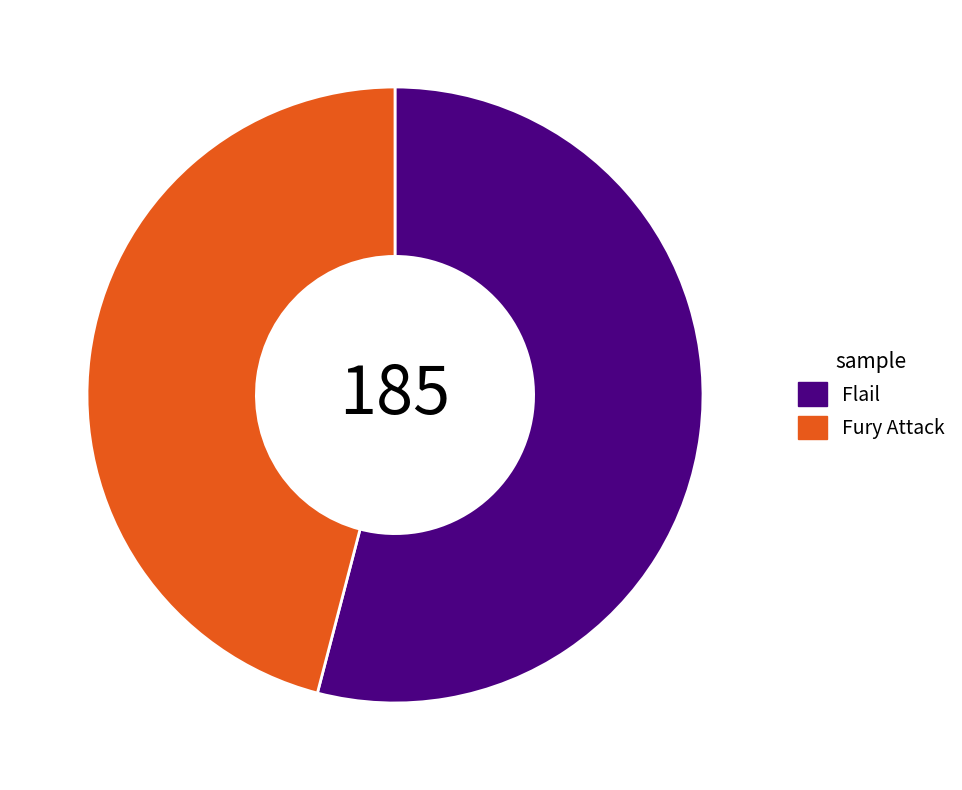

Which slice is the largest?

Flail